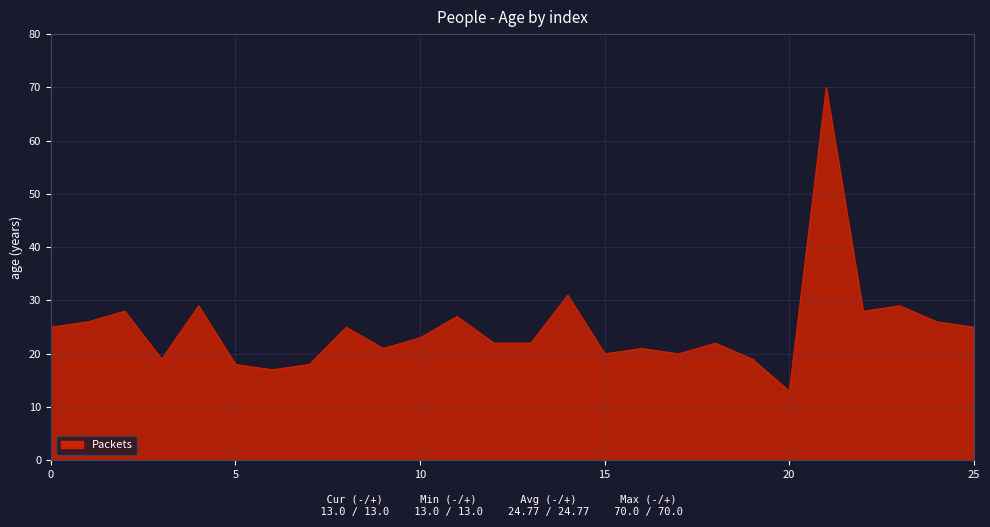

Does the chart have visible grid lines?

Yes